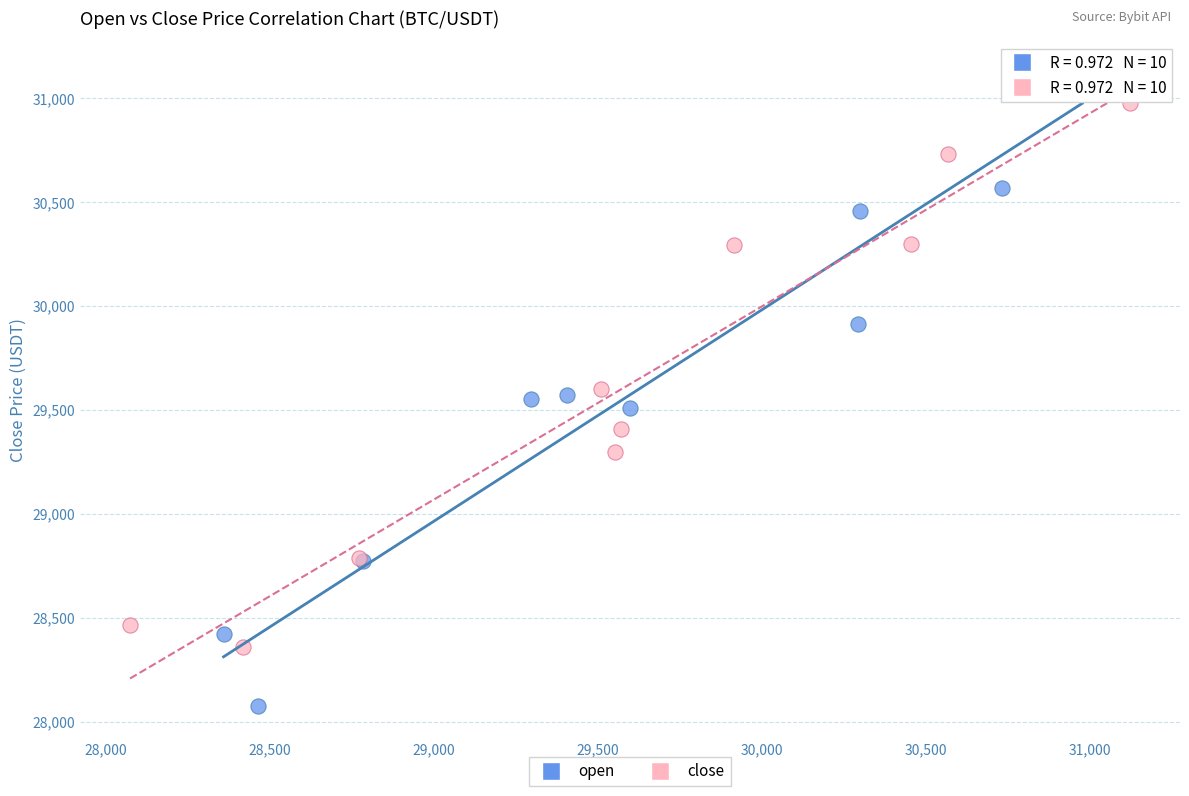

Which series contains the highest Y value?

open